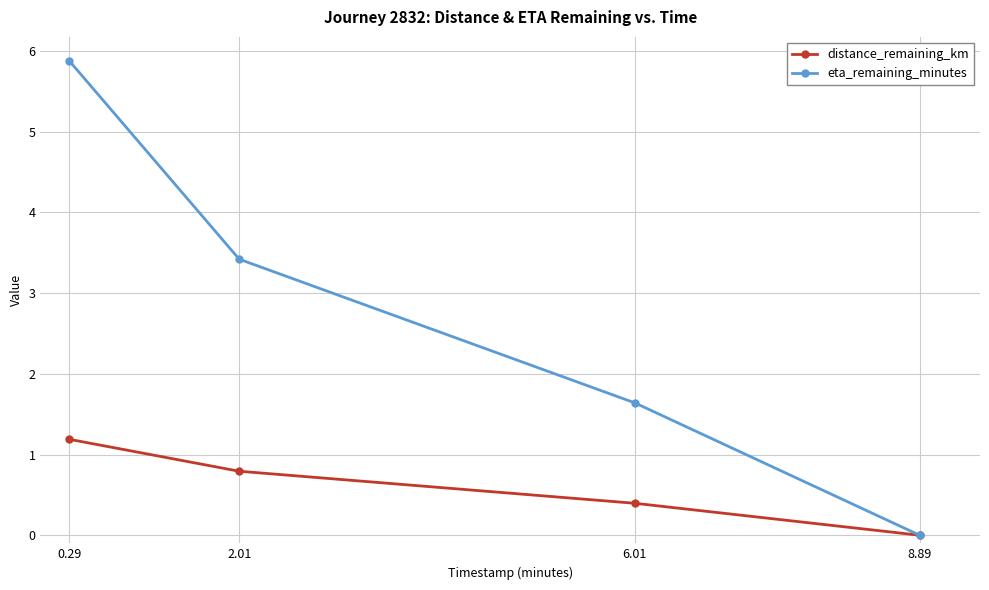

Between 2.01 and 8.89, which series saw the biggest shift?

eta_remaining_minutes